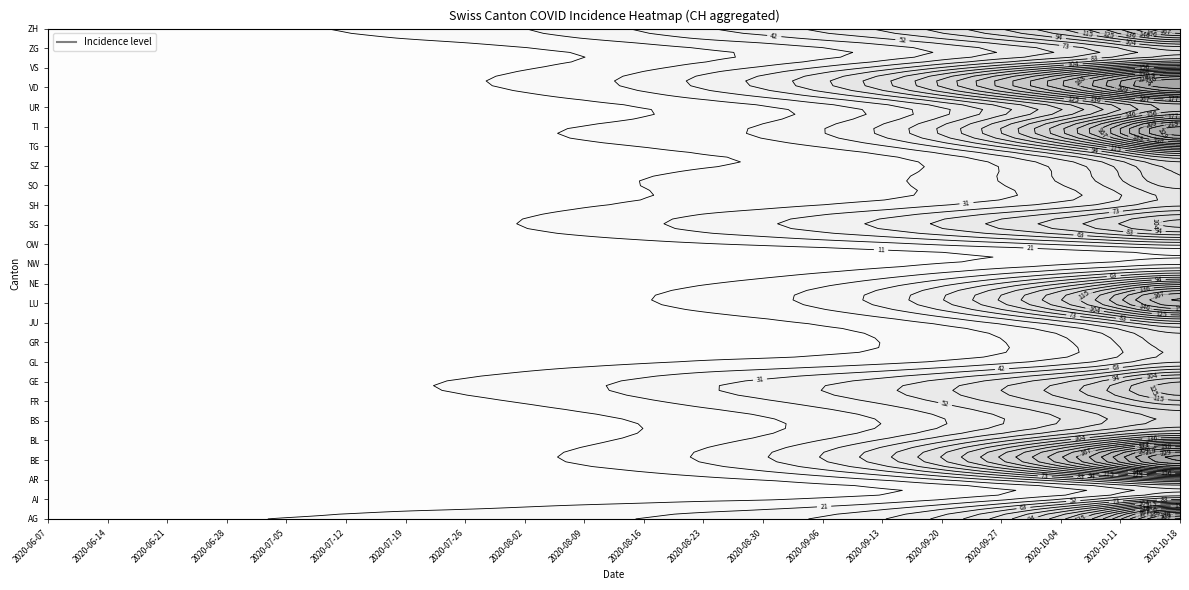

What is the ratio of the value at 16 to the value at 13?

2.3